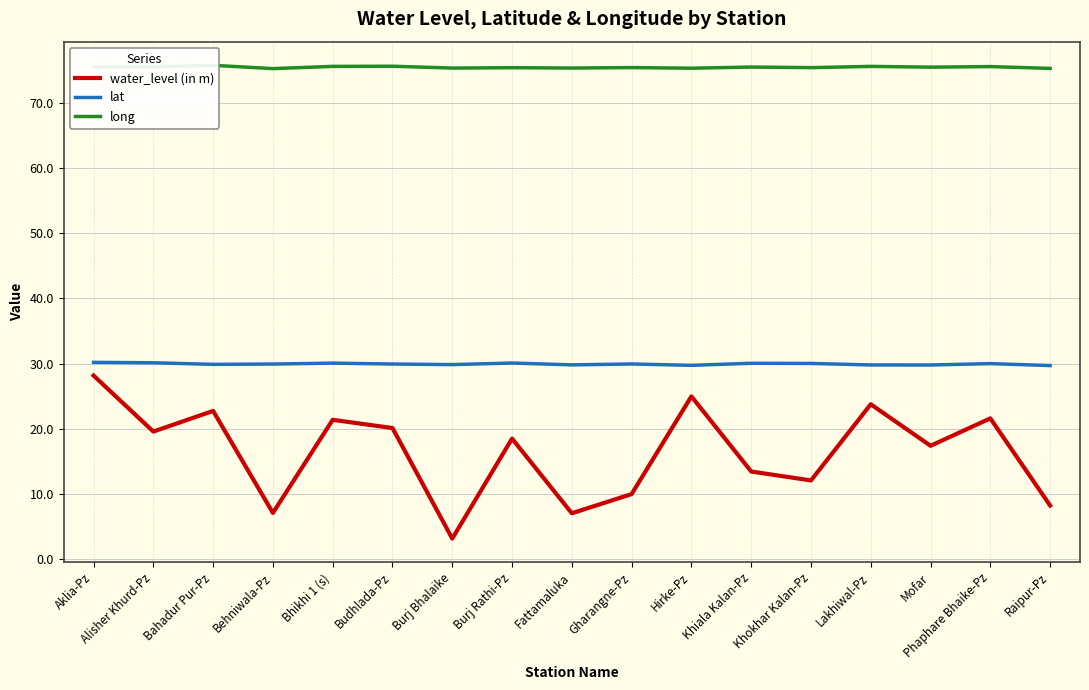

What is the average value of the lat series?

29.9